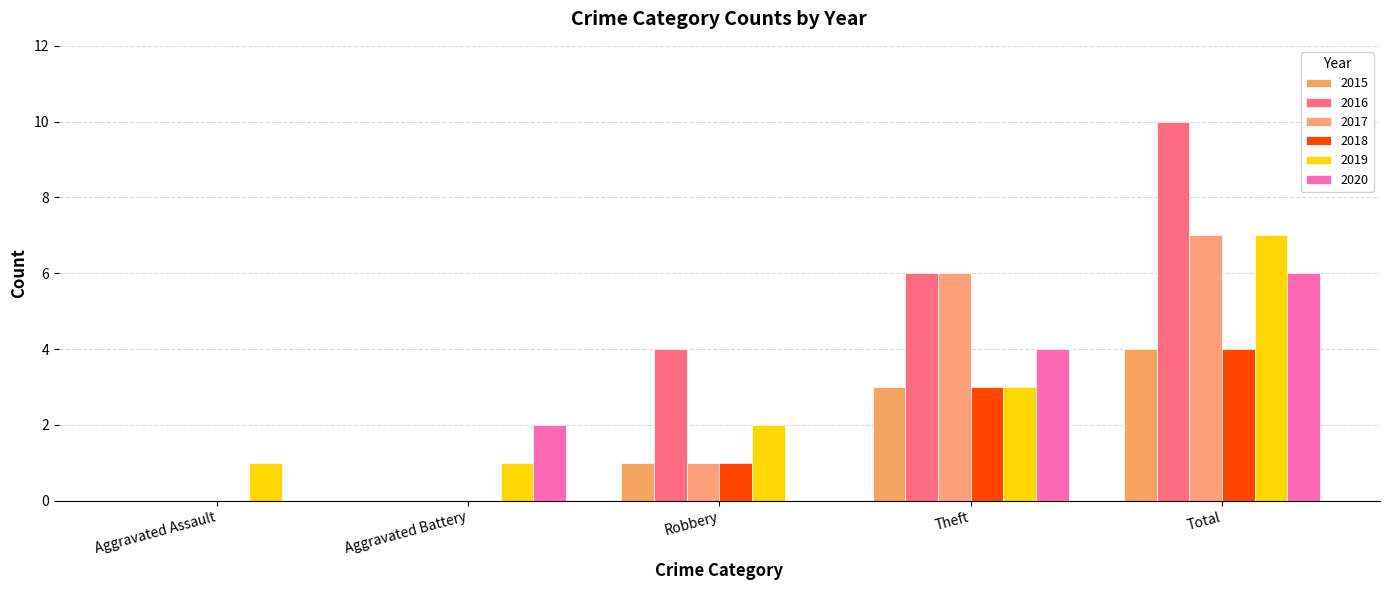

Are the bars horizontal?

No